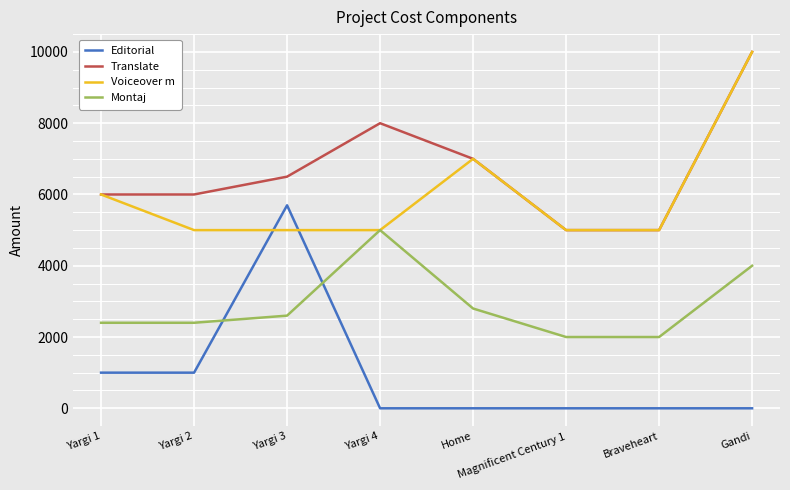

Which series has the largest range (max minus min)?

Editorial